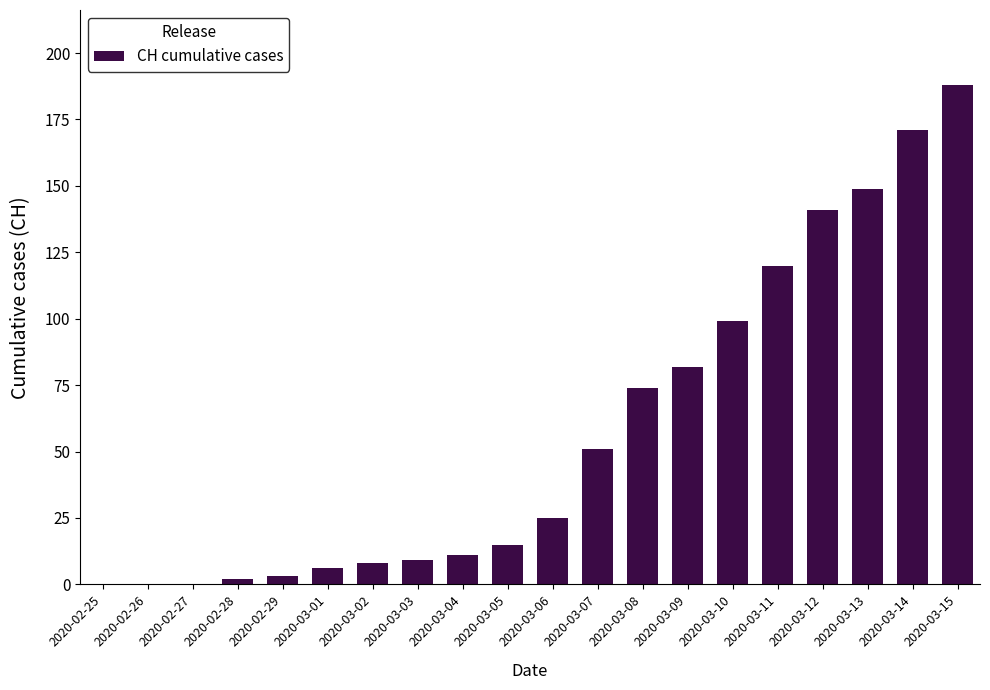

At which label is the value closest to 94?

2020-03-10